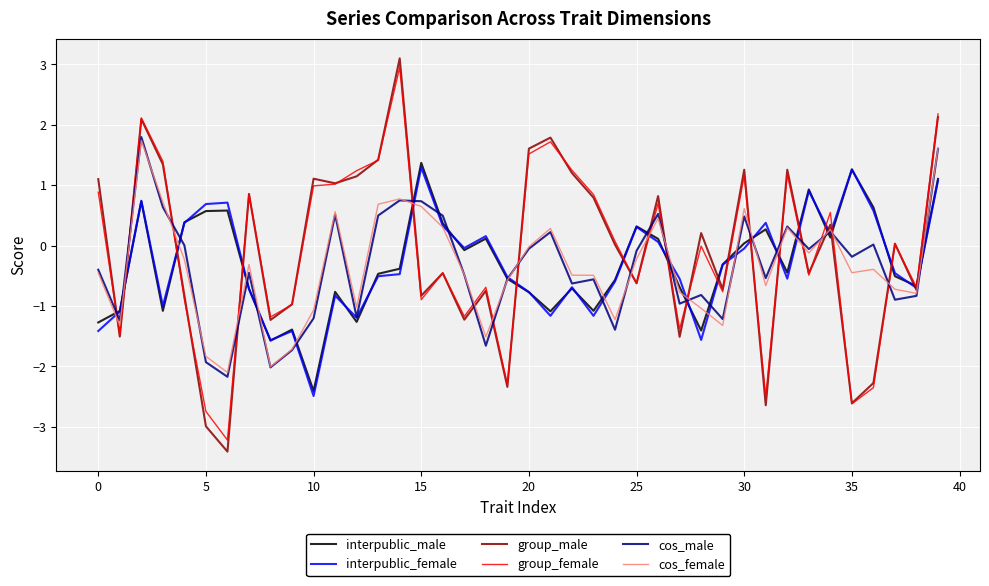

Which series ends up on top after the final intersection of group_male and cos_male?

group_male